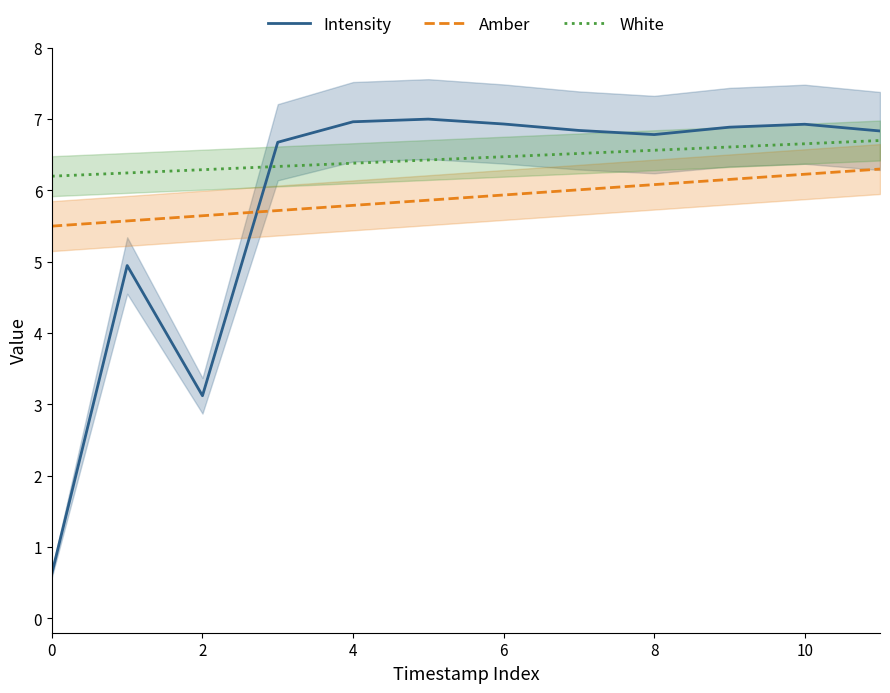

Which series has the largest range (max minus min)?

Intensity